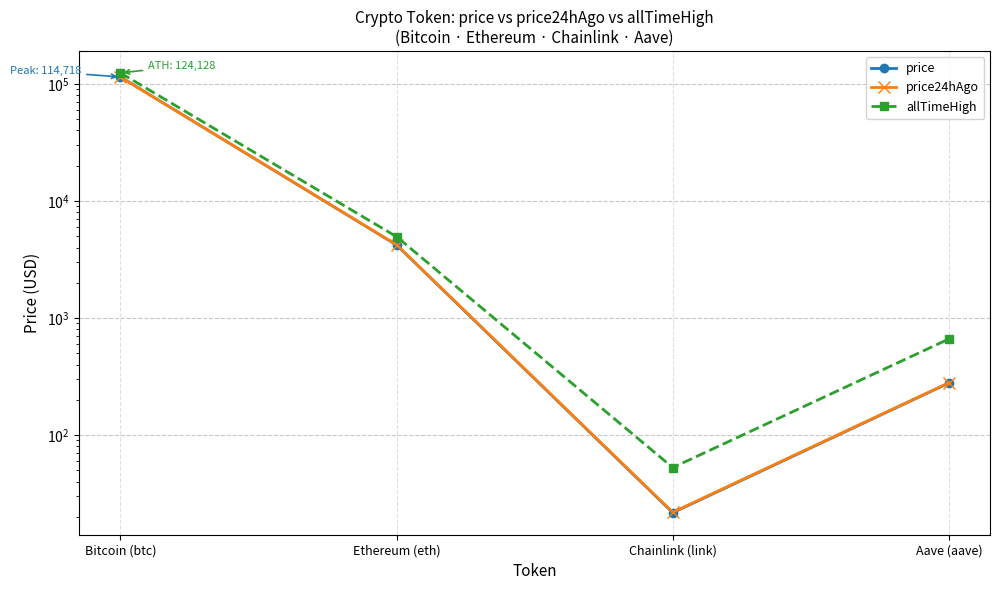

Which series has the largest total across all categories?

allTimeHigh